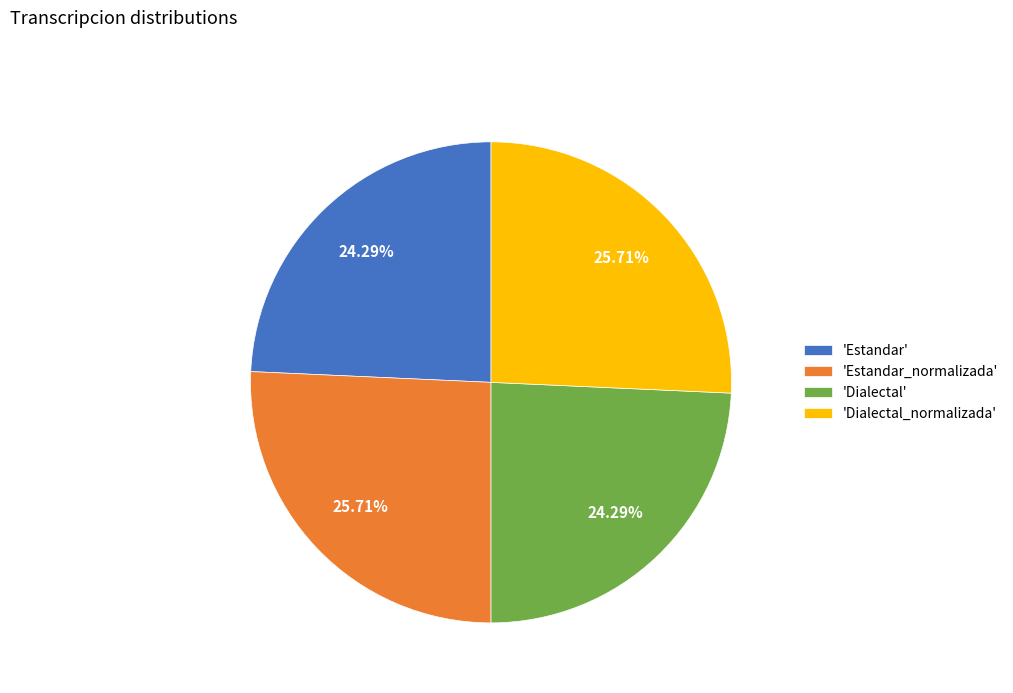

Does any single category account for the majority?

No